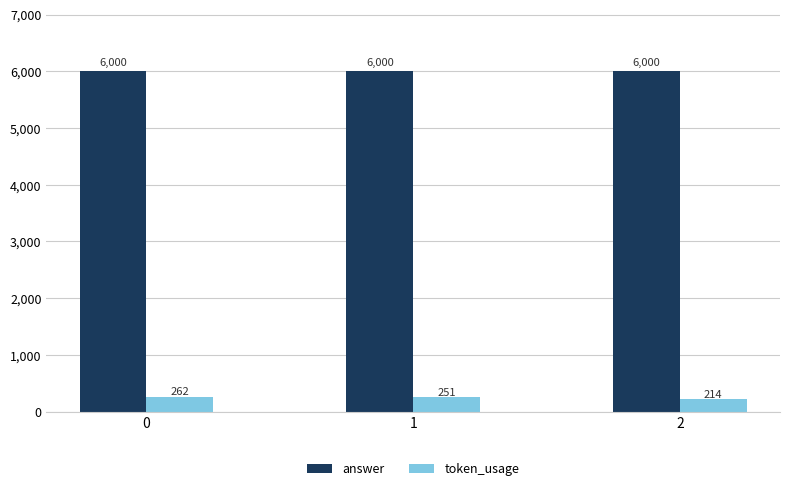

What is the difference between the maximum and minimum values in the token_usage series?

48